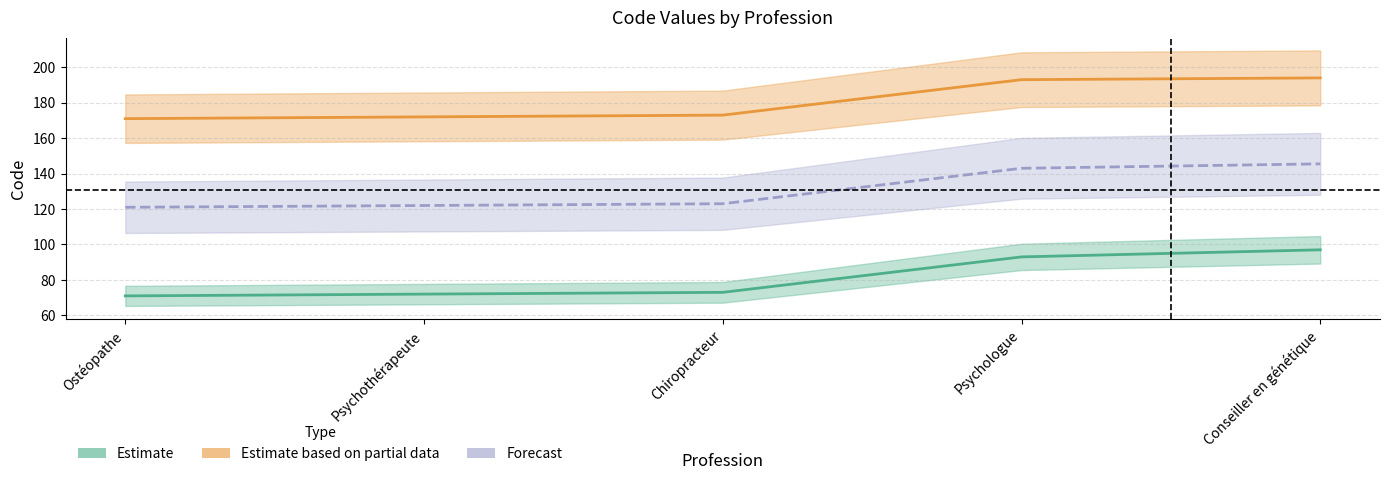

What position from the left is Conseiller en génétique?

5